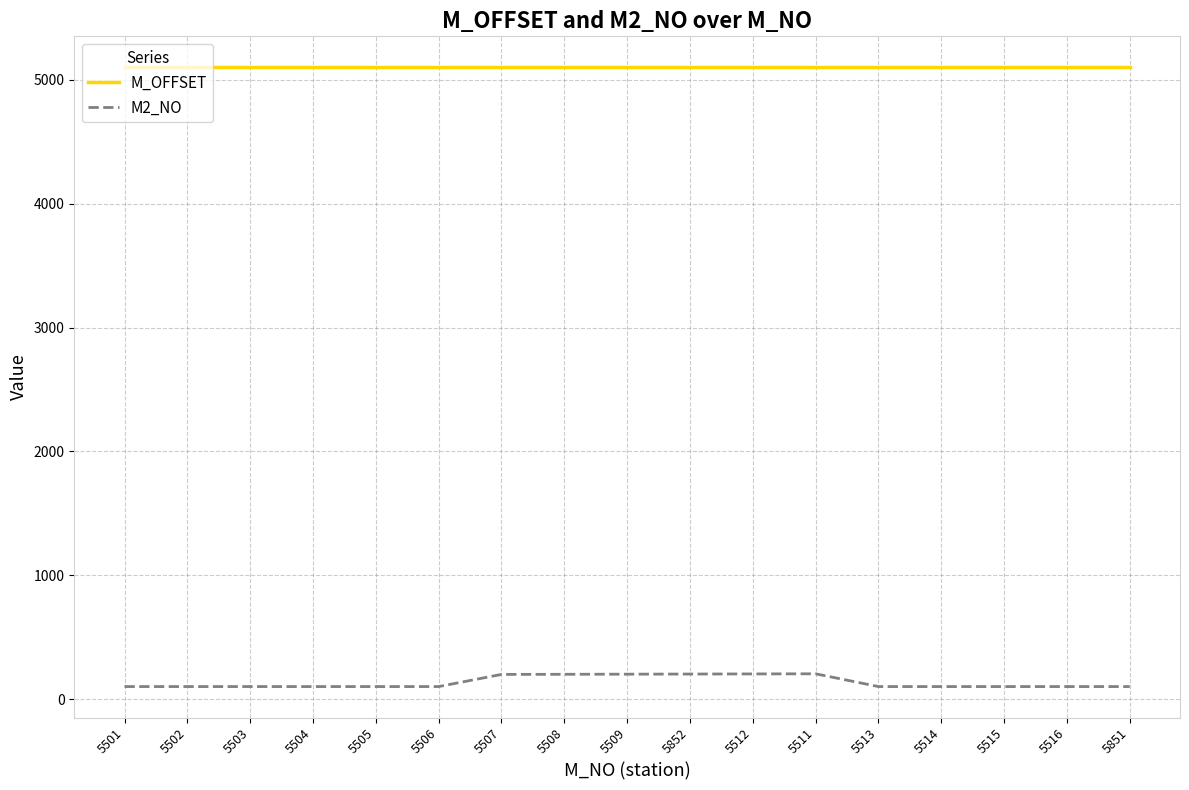

True or false: M2_NO and M_OFFSET intersect in this chart.

False